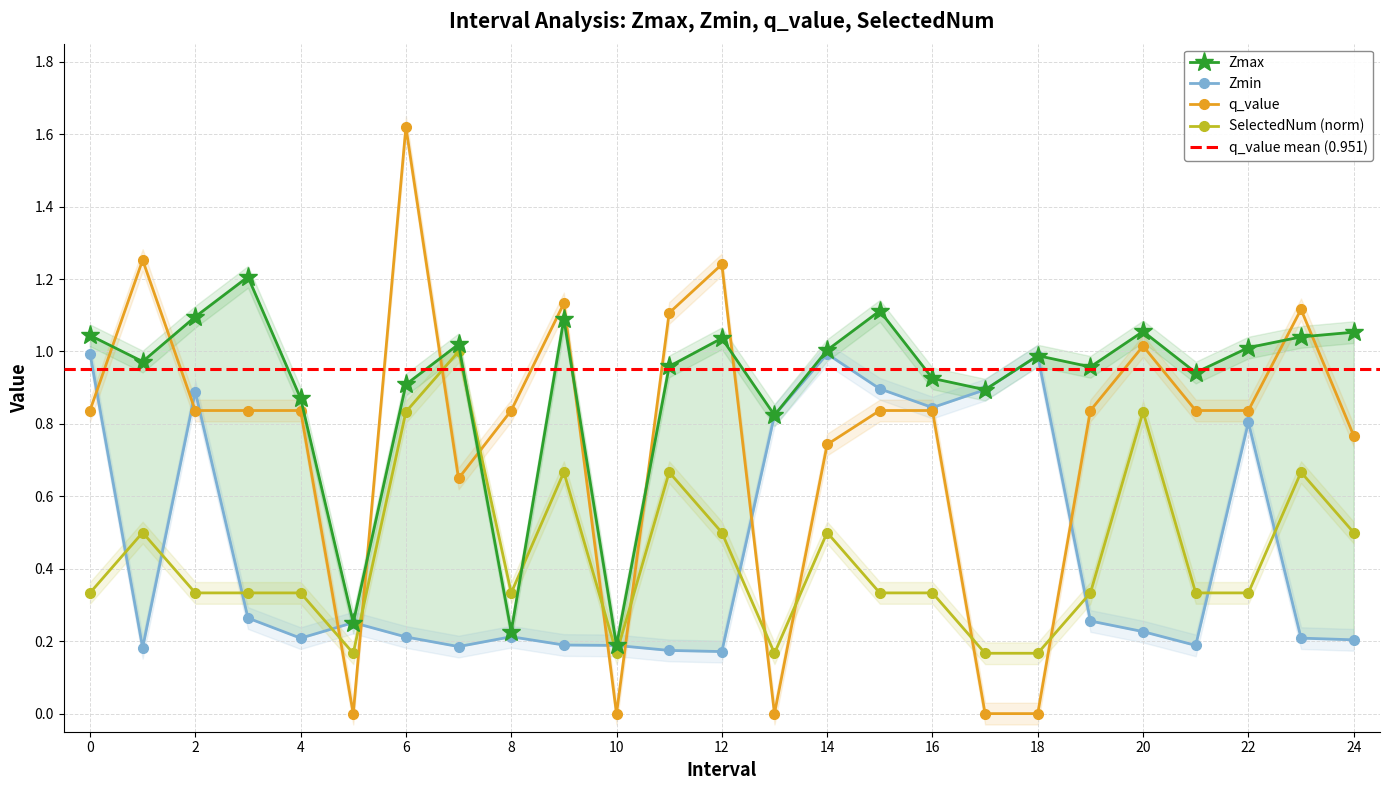

True or false: Zmin and Zmax cross at least once.

False